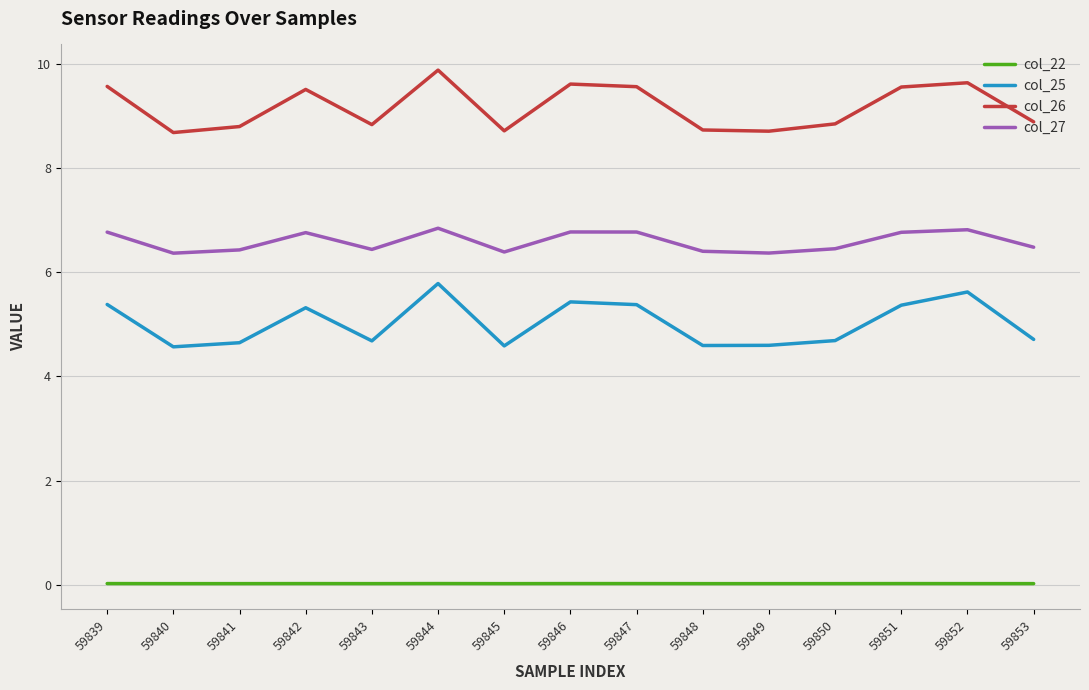

True or false: col_22 and col_27 cross at least once.

False